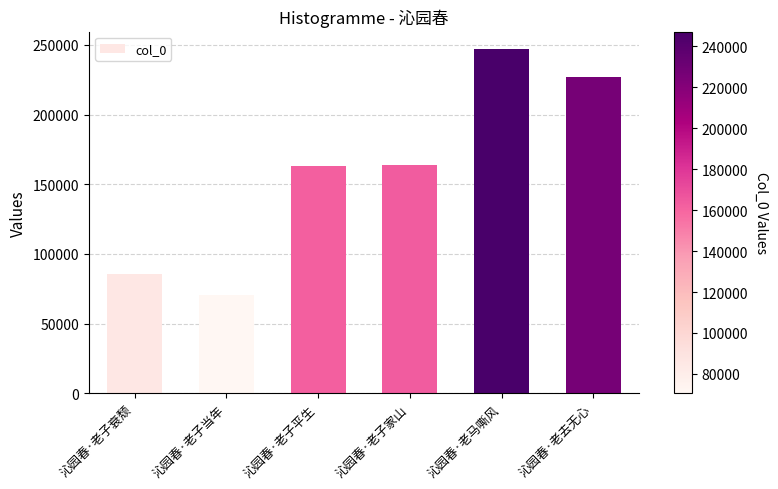

What position from the left is 沁园春·老子衰颓?

1